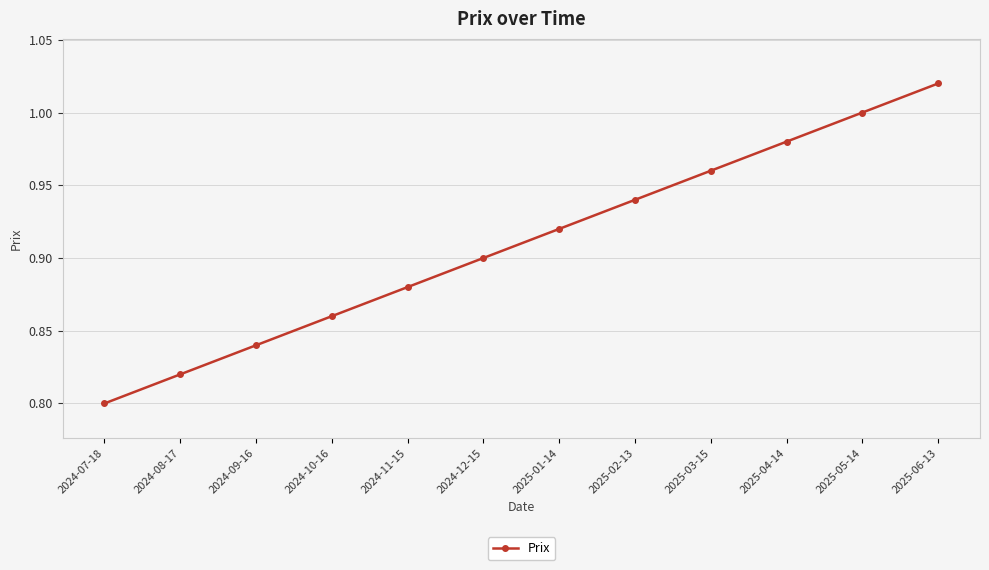

What is the label of the 1st point from the left?

2024-07-18